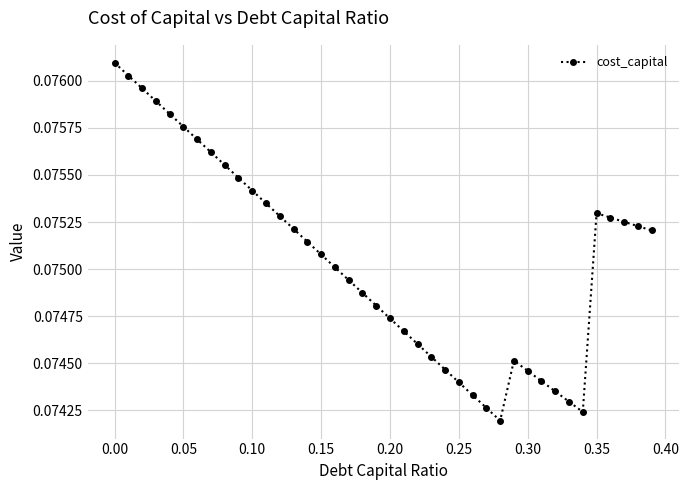

What is the sum of all values?

3.0